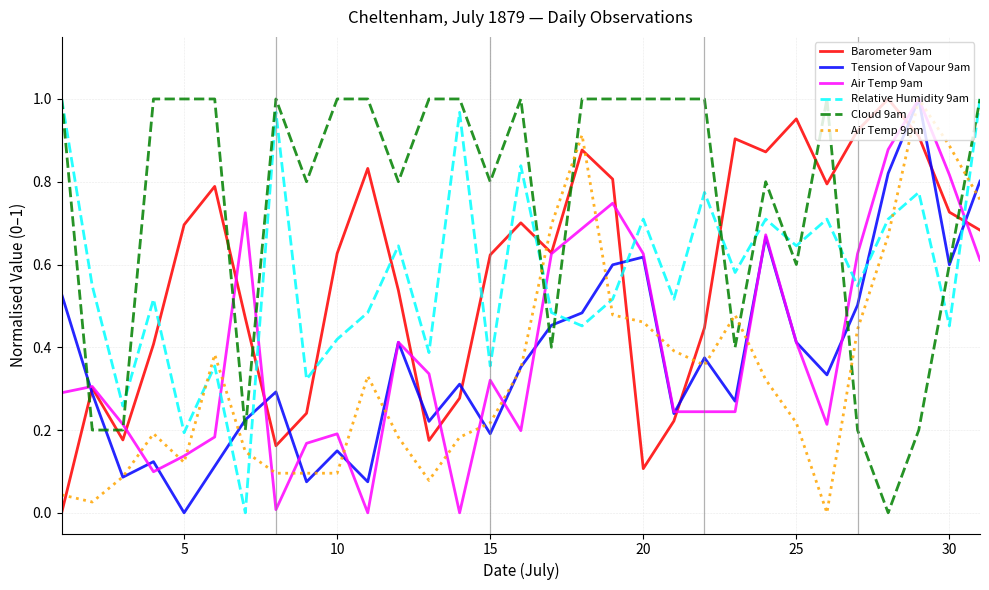

After their last crossing, which series has the higher values: Relative Humidity 9am or Air Temp 9am?

Relative Humidity 9am